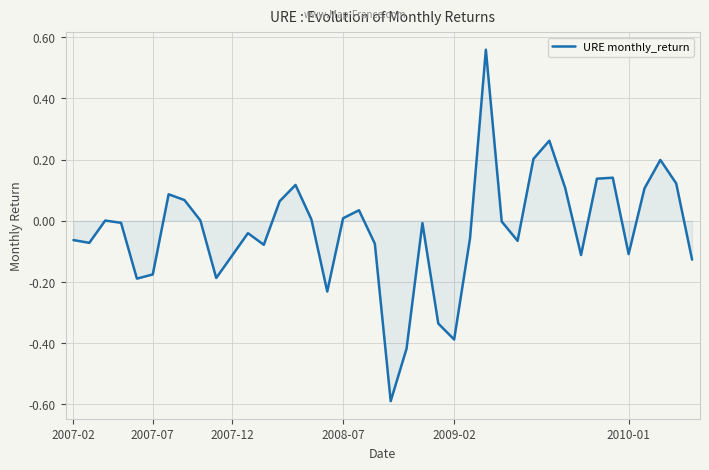

True or false: there are more than 2 points higher than both neighbors.

True